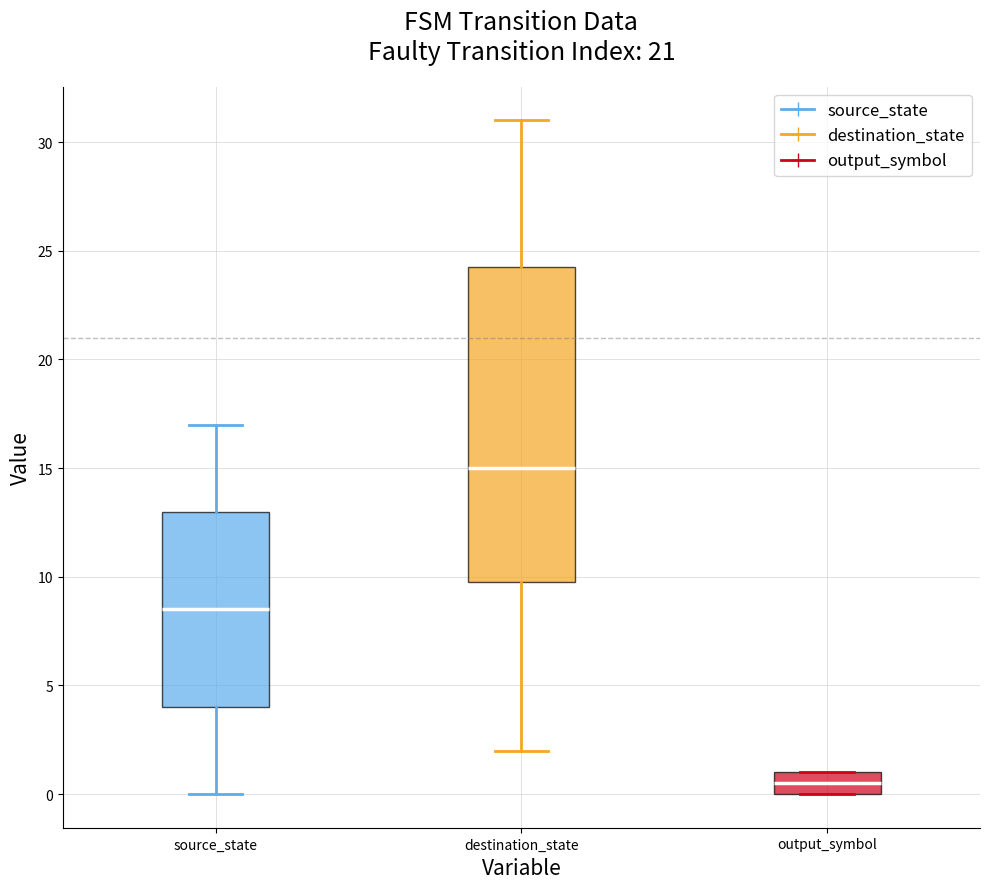

Comparing the boxes themselves (not the whiskers), which one is the tallest?

destination_state